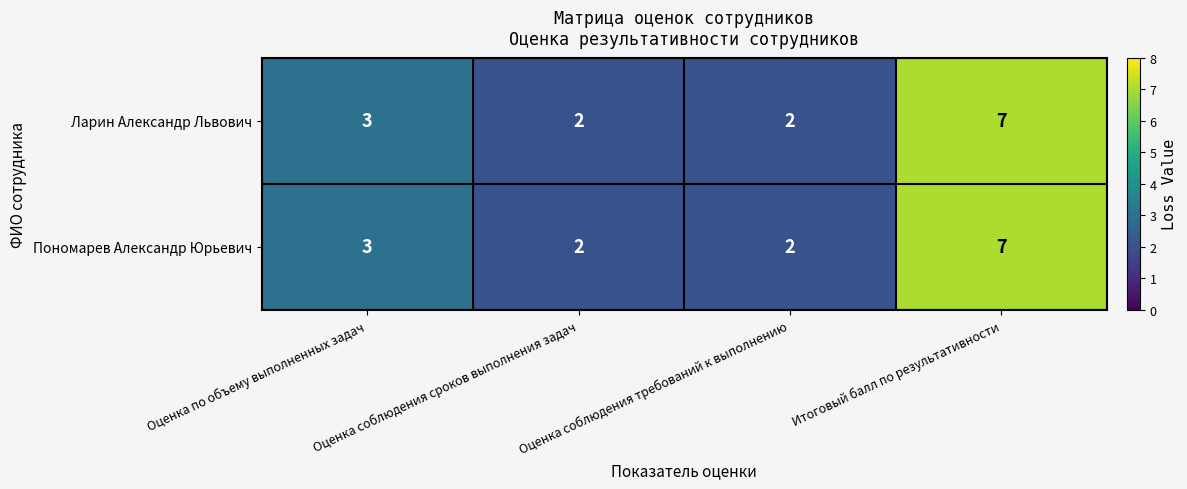

At which category is the sum across all series the highest?

Итоговый балл по результативности